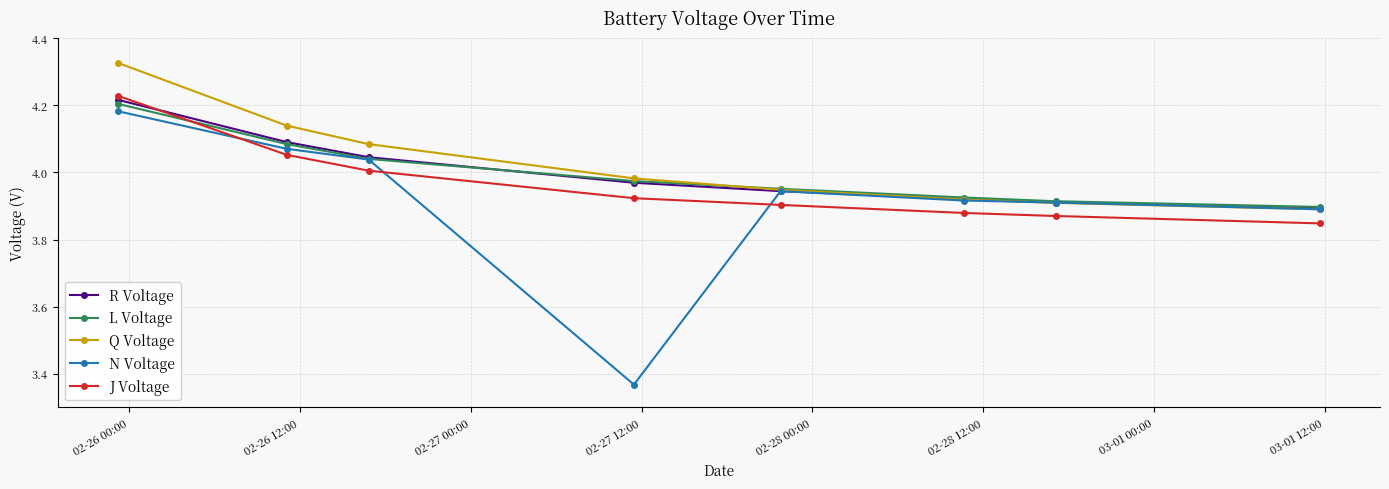

True or false: Q Voltage and J Voltage intersect in this chart.

False